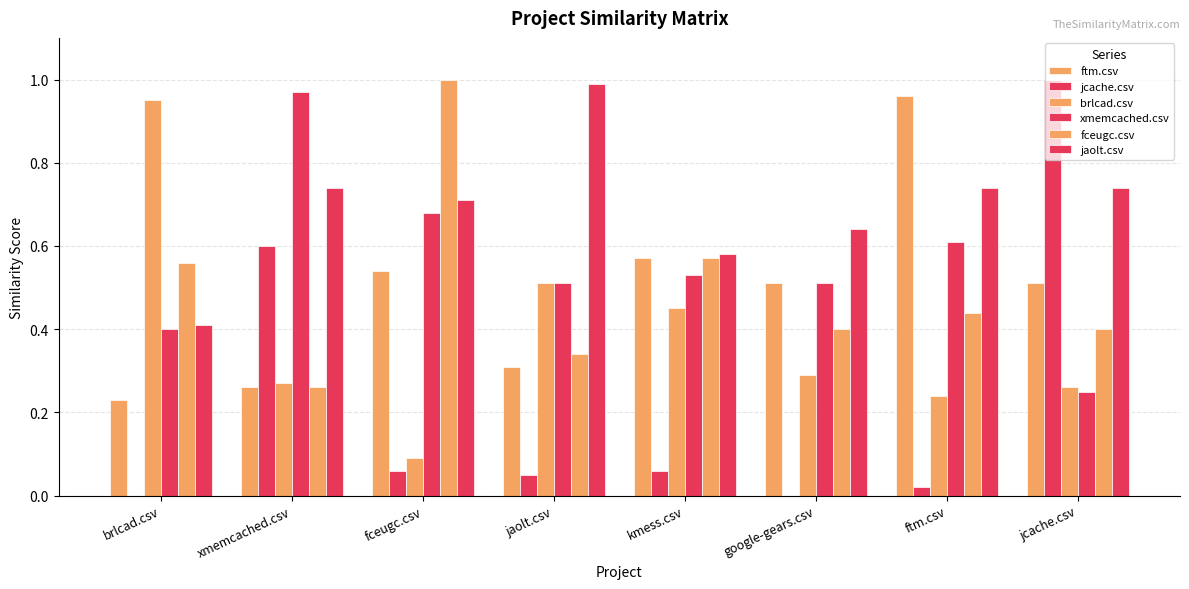

How many data points does each series have?

8